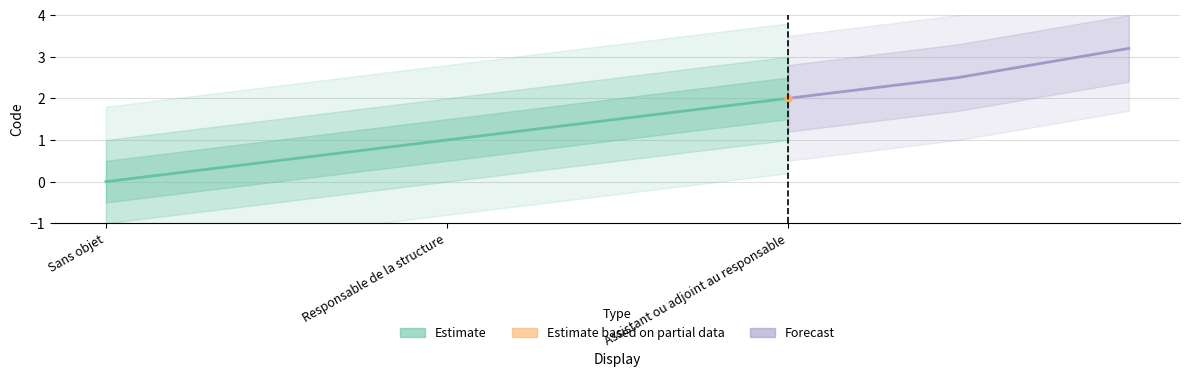

Does the chart display data point markers on the line(s)?

No